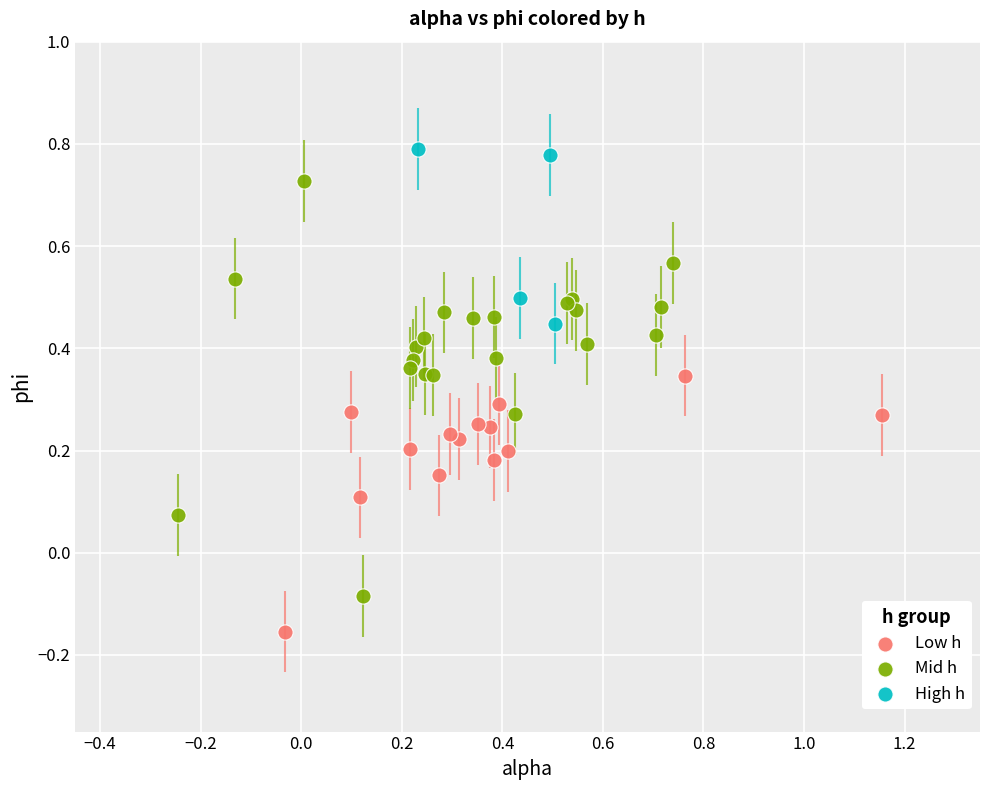

Which series contains the highest Y value?

High h